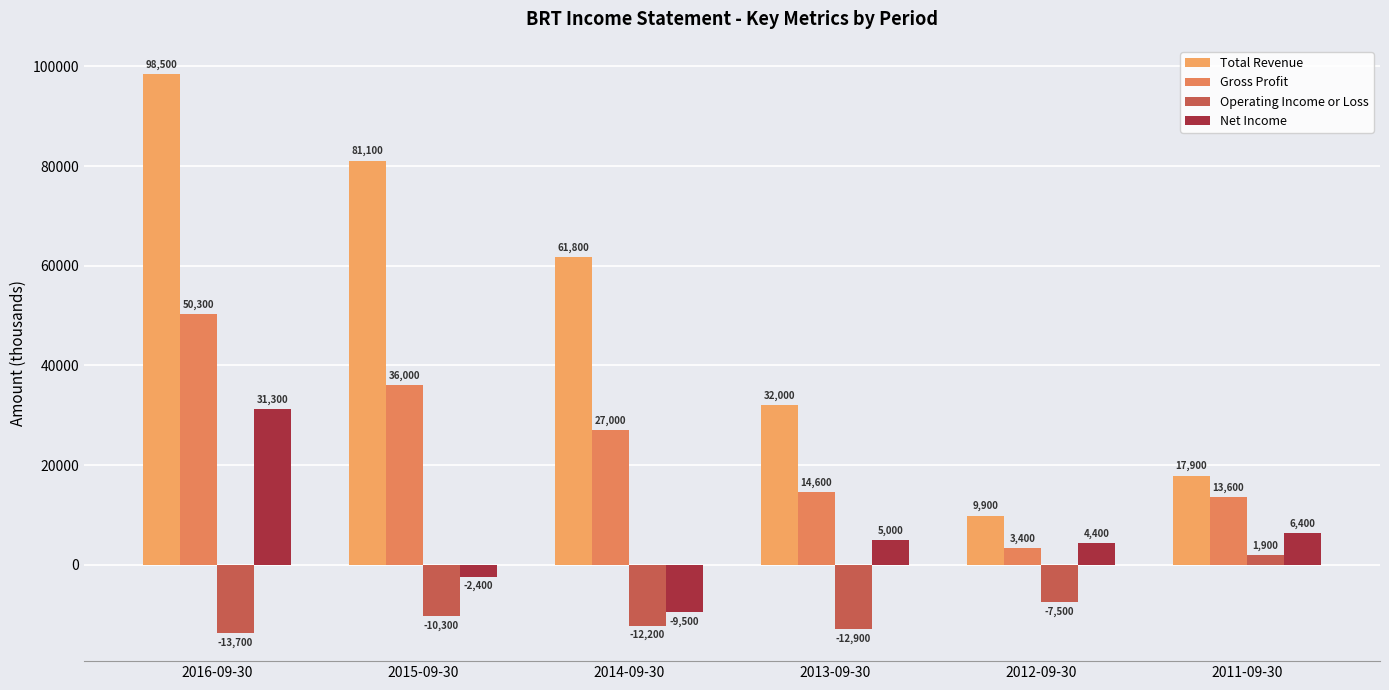

Rank the series by their average value, from lowest to highest.

Operating Income or Loss, Net Income, Gross Profit, Total Revenue